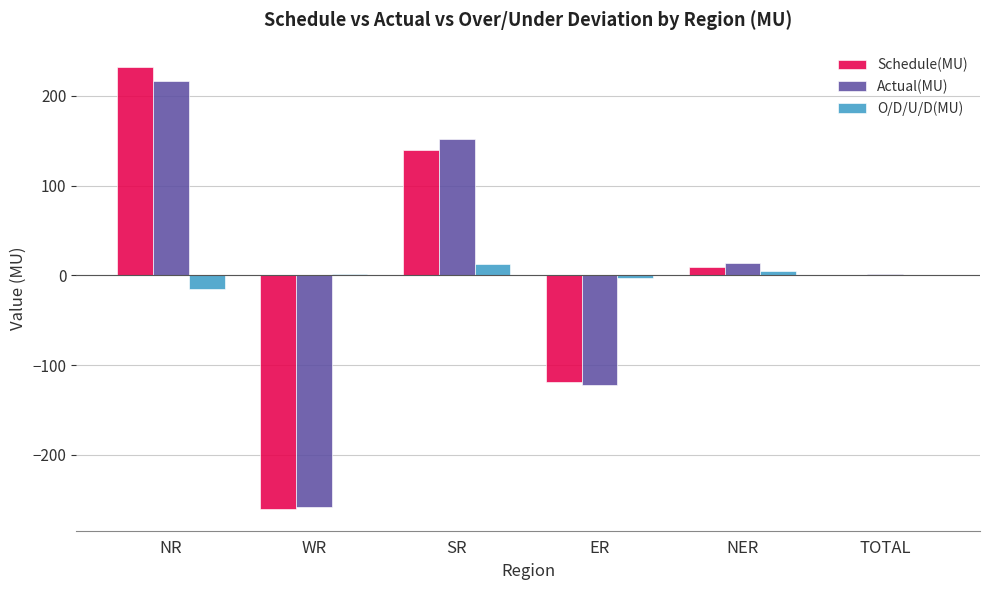

Count the number of data series in this chart.

3